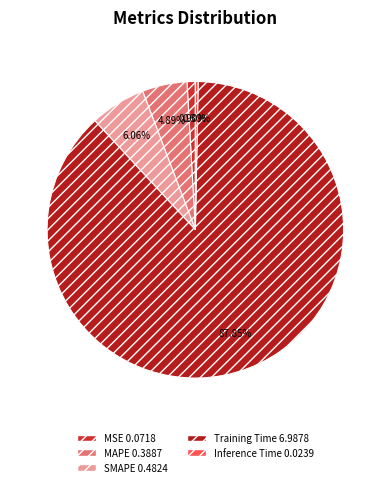

How many segments does this pie chart have?

5